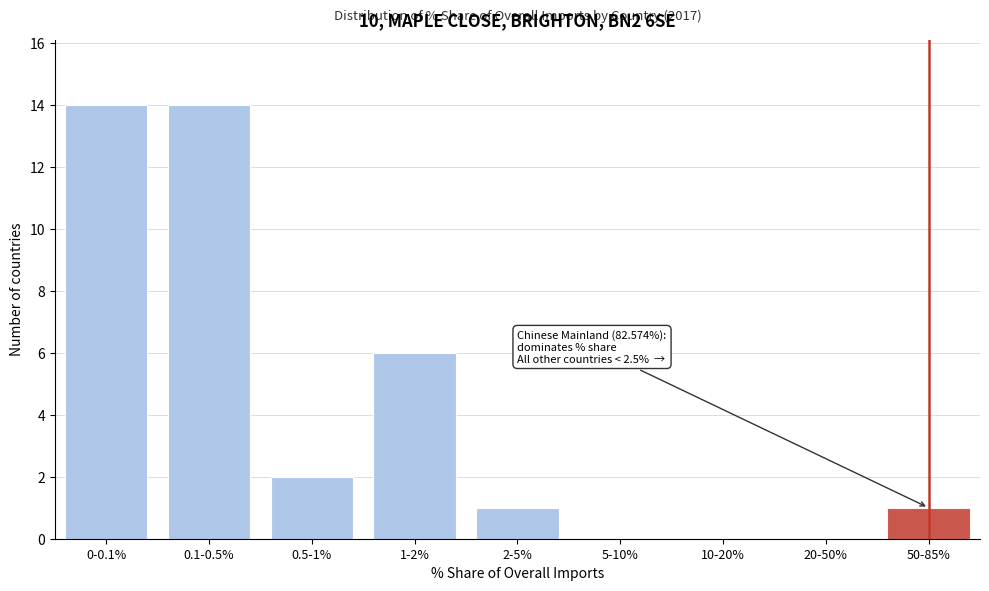

Reading left to right, list all the values displayed in this chart.

0-0.1%=14	0.1-0.5%=14	0.5-1%=2	1-2%=6	2-5%=1	5-10%=0	10-20%=0	20-50%=0	50-85%=1